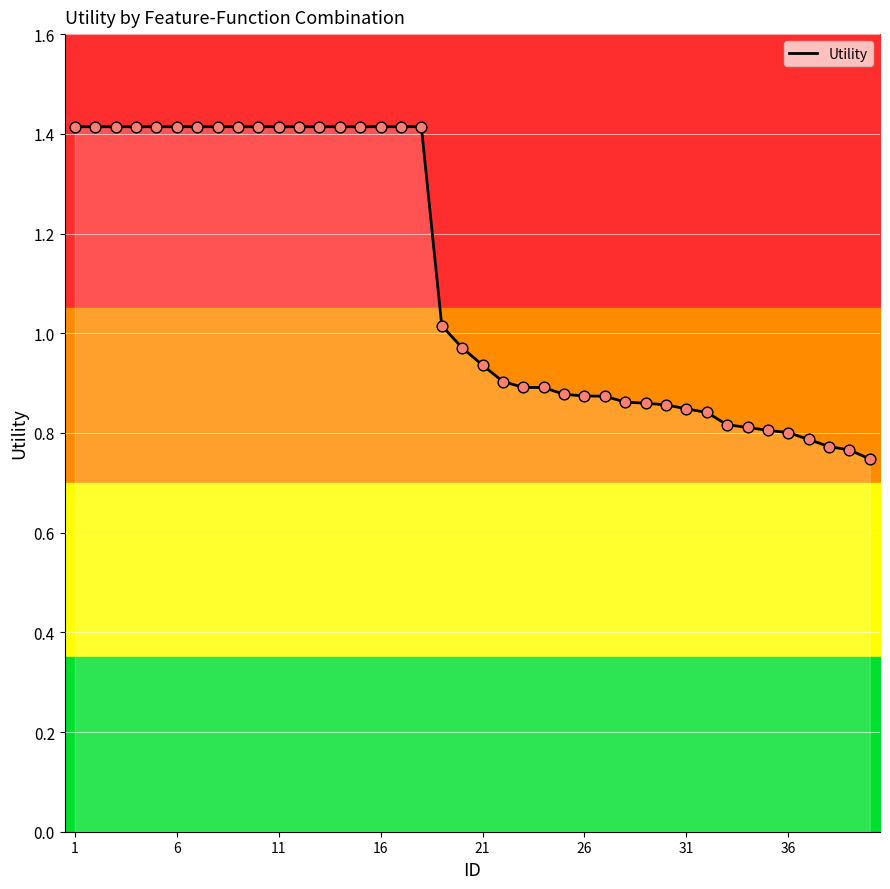

What is the highest value of the Utility series?

1.4